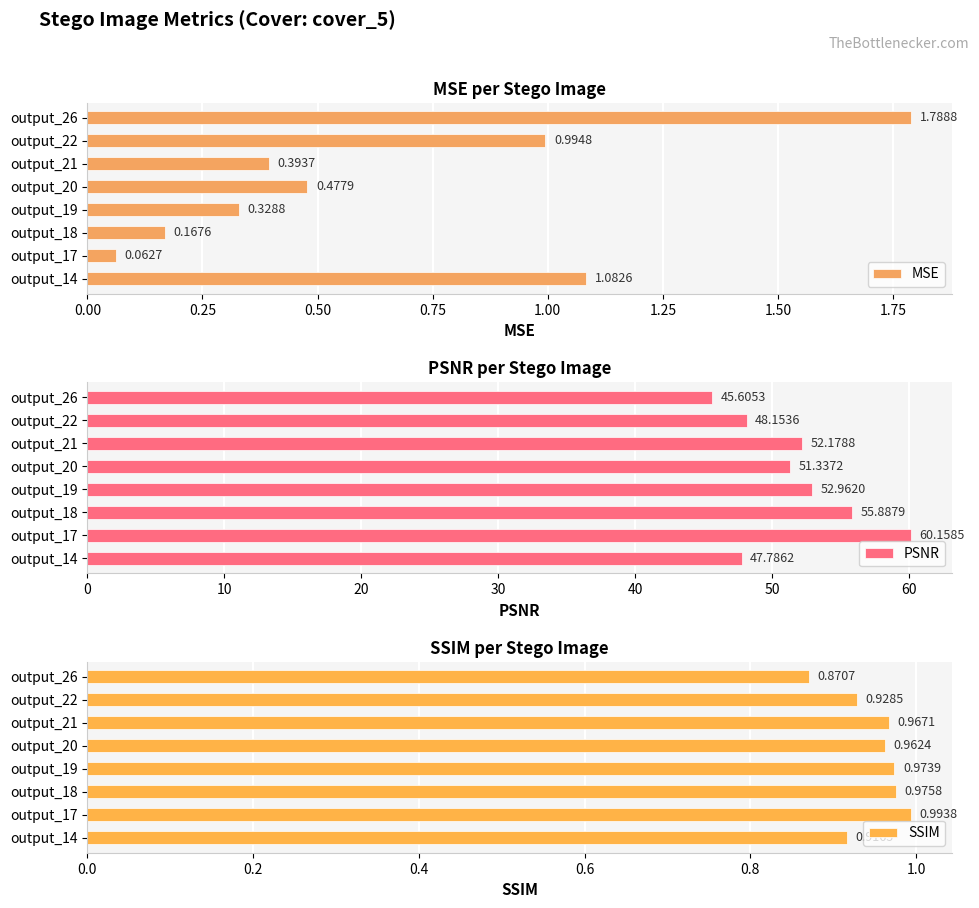

What is the sum of all MSE values?

5.3